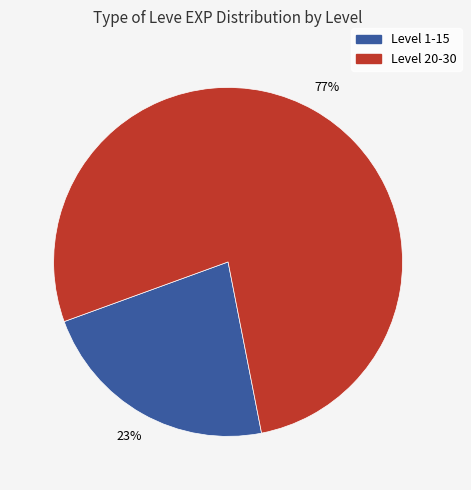

Is there any slice that represents more than half of the pie?

Yes